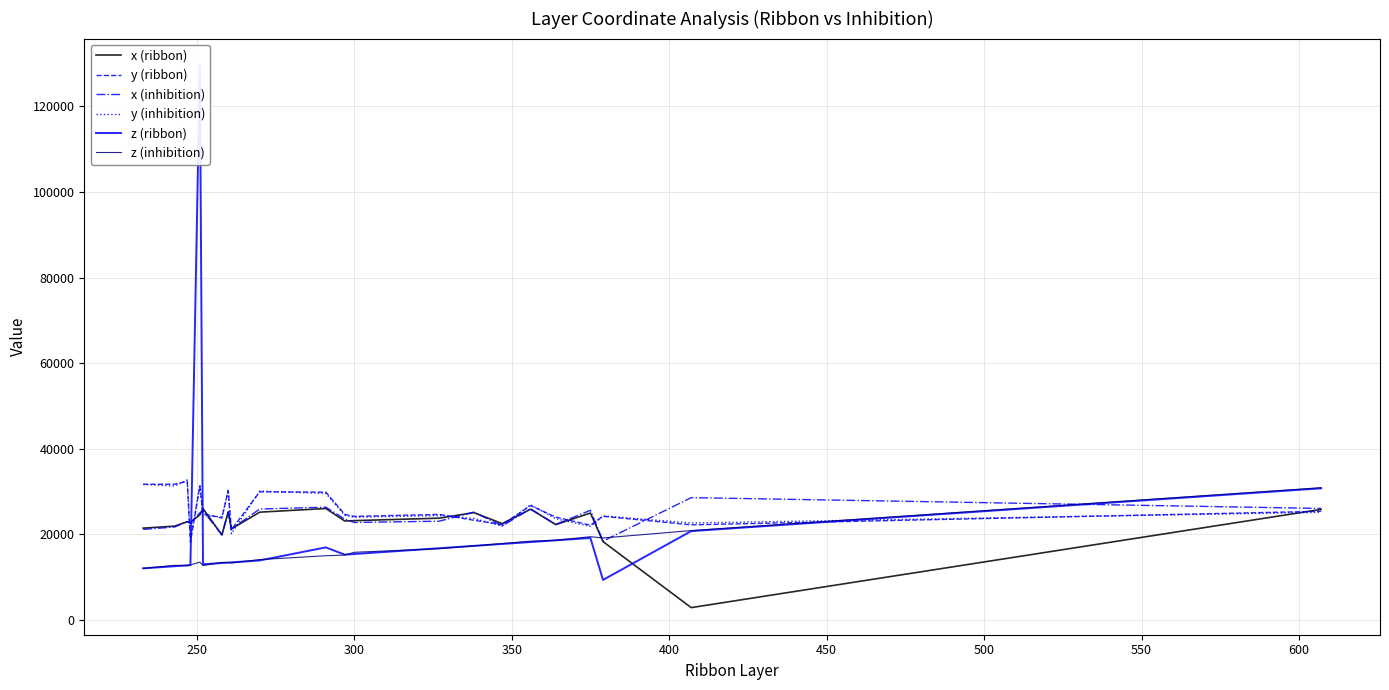

How many data points does each series have?

22